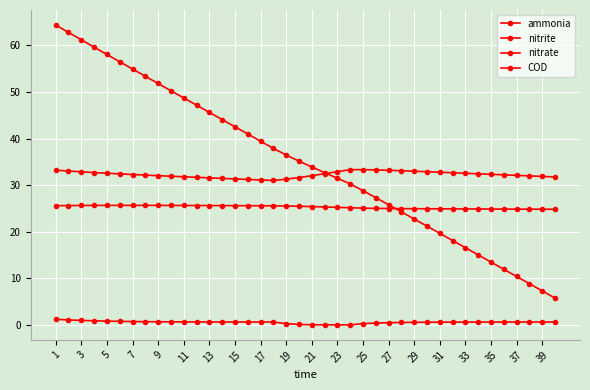

List the series in order of their peak value, lowest first.

nitrite, nitrate, ammonia, COD